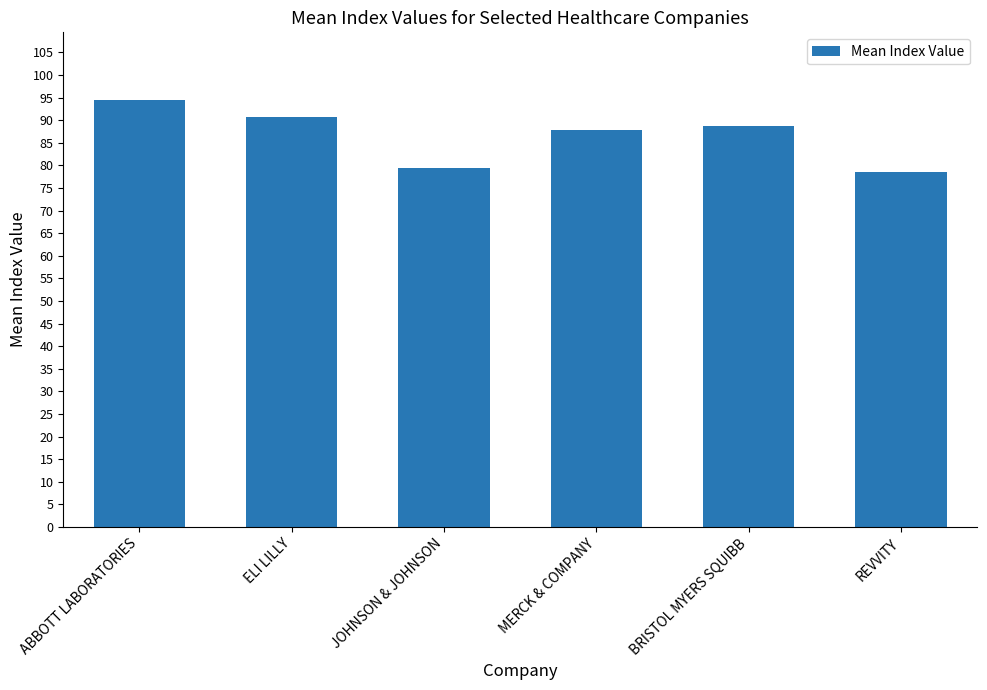

What is the value of the 2nd bar from the left?

90.7